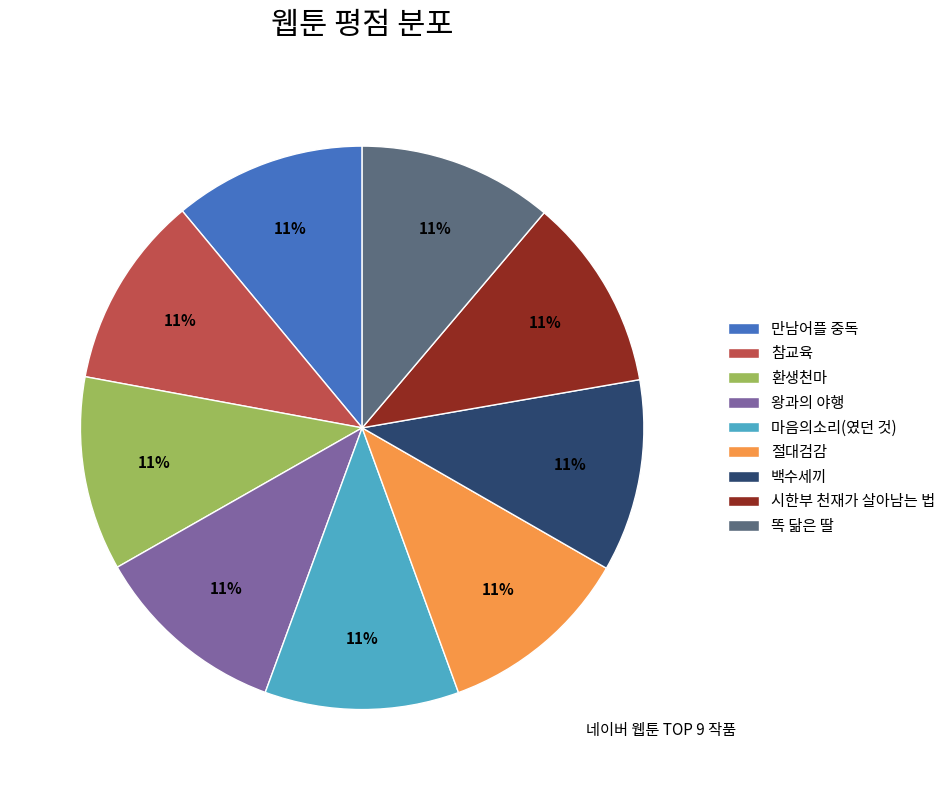

To the nearest percent, what percentage of the pie is 절대검감?

11%